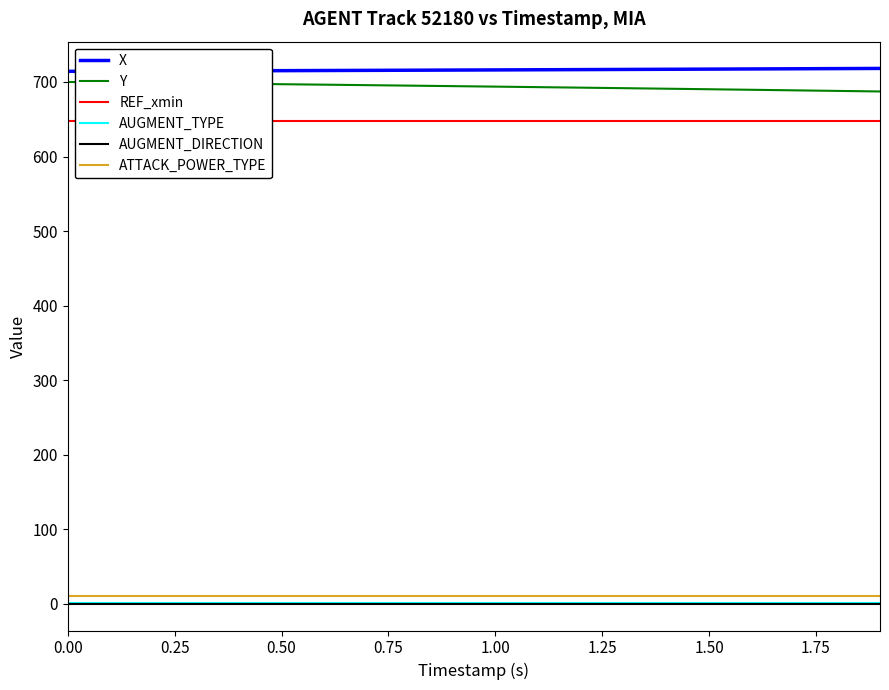

What is the maximum value for Y?

700.0